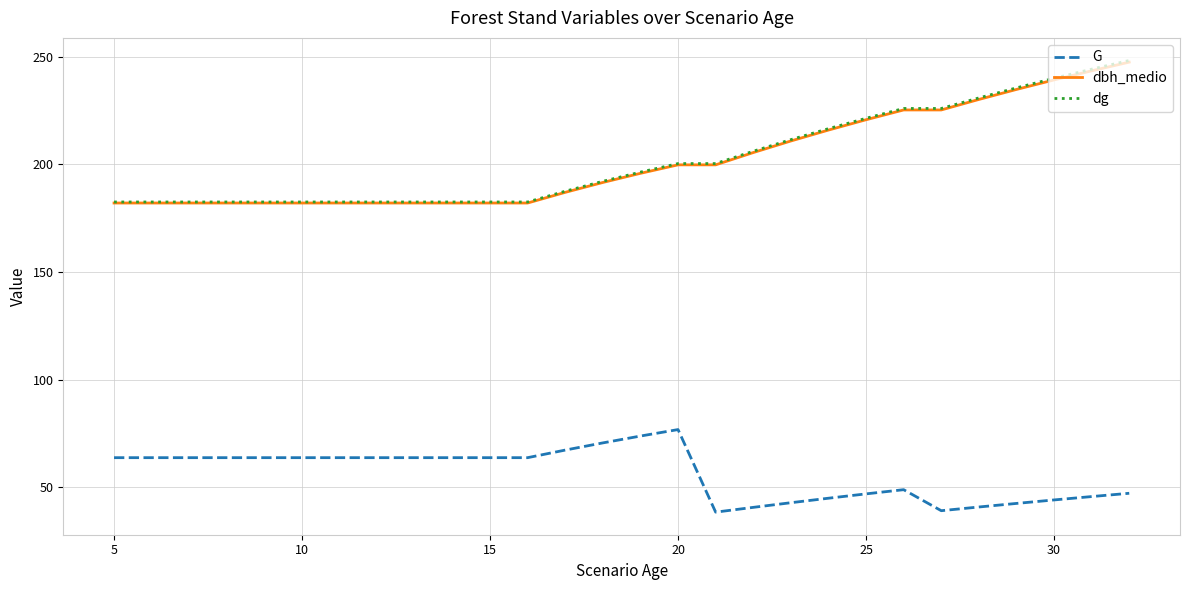

True or false: dg and G intersect in this chart.

False